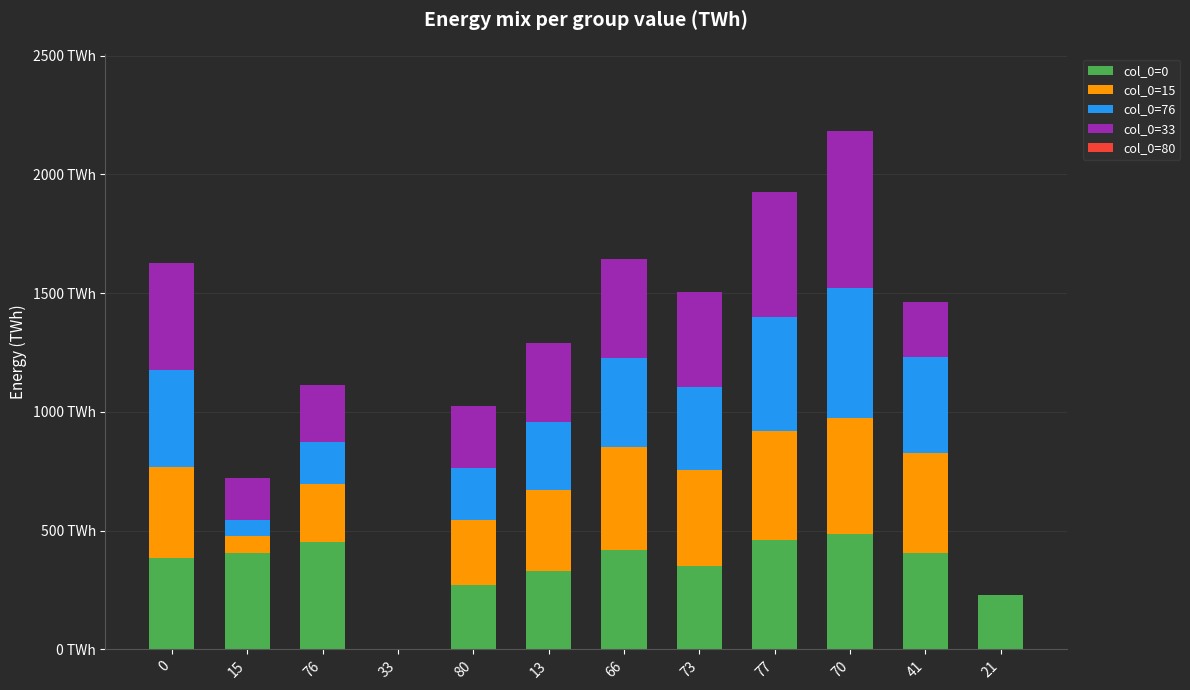

Are the bars horizontal?

No